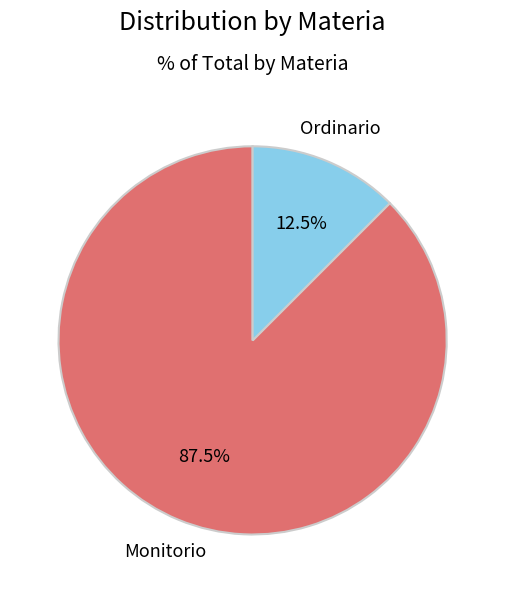

Which slice is the smallest?

Ordinario